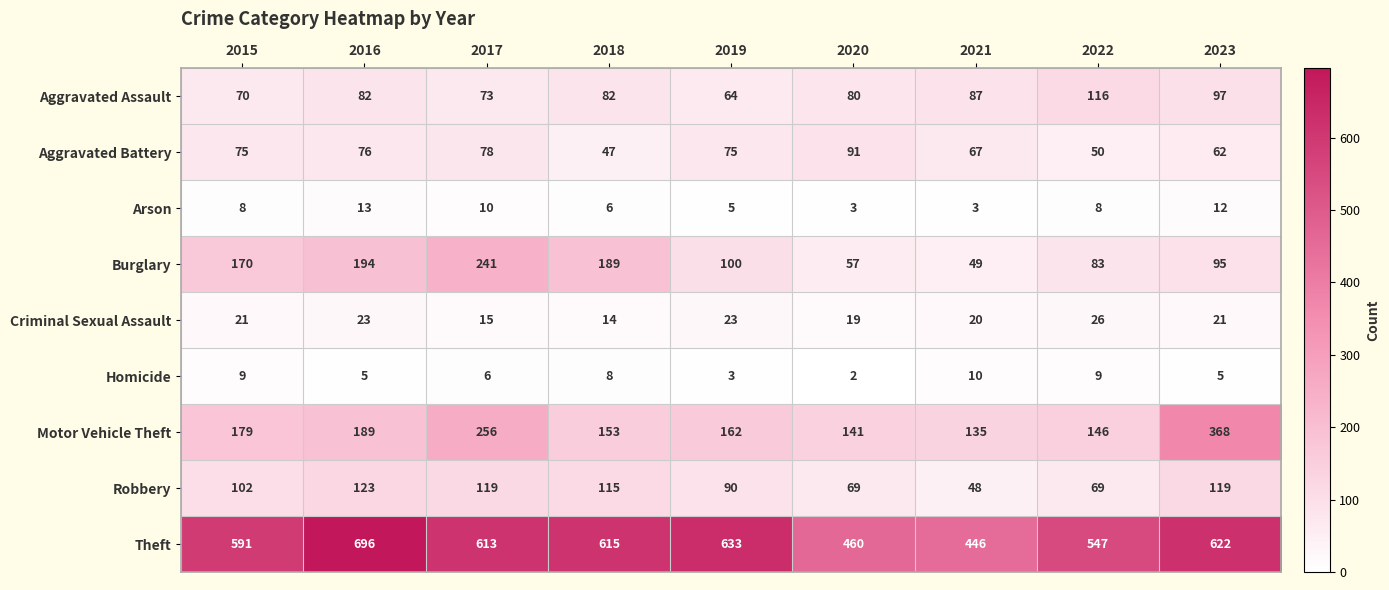

Which category has the lowest value across all series?

2020